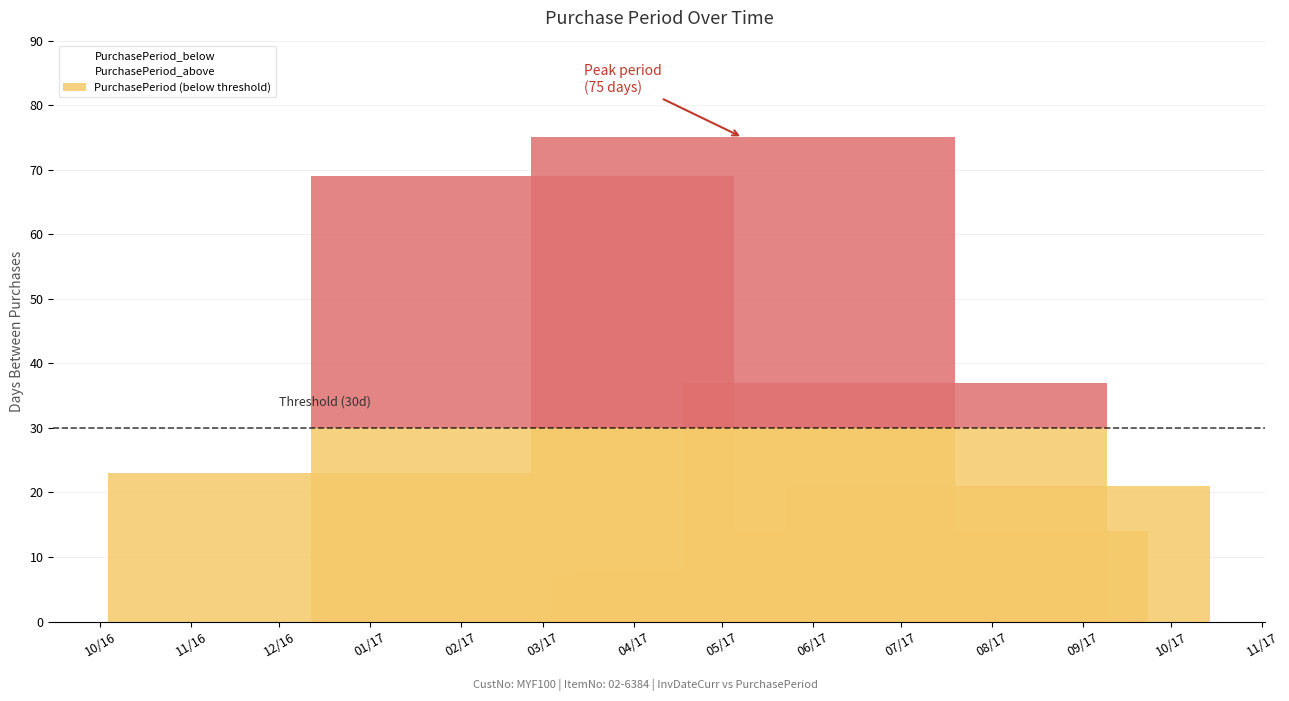

What is the average value?

32